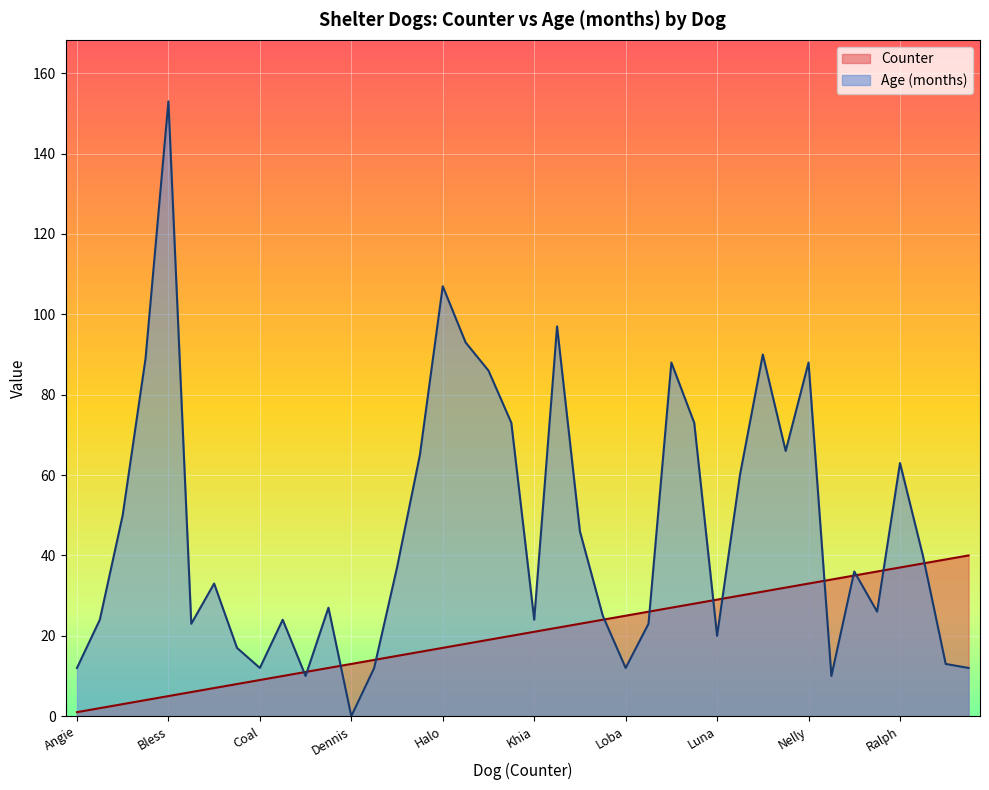

What is the label of the 27th point from the left?

Lucky